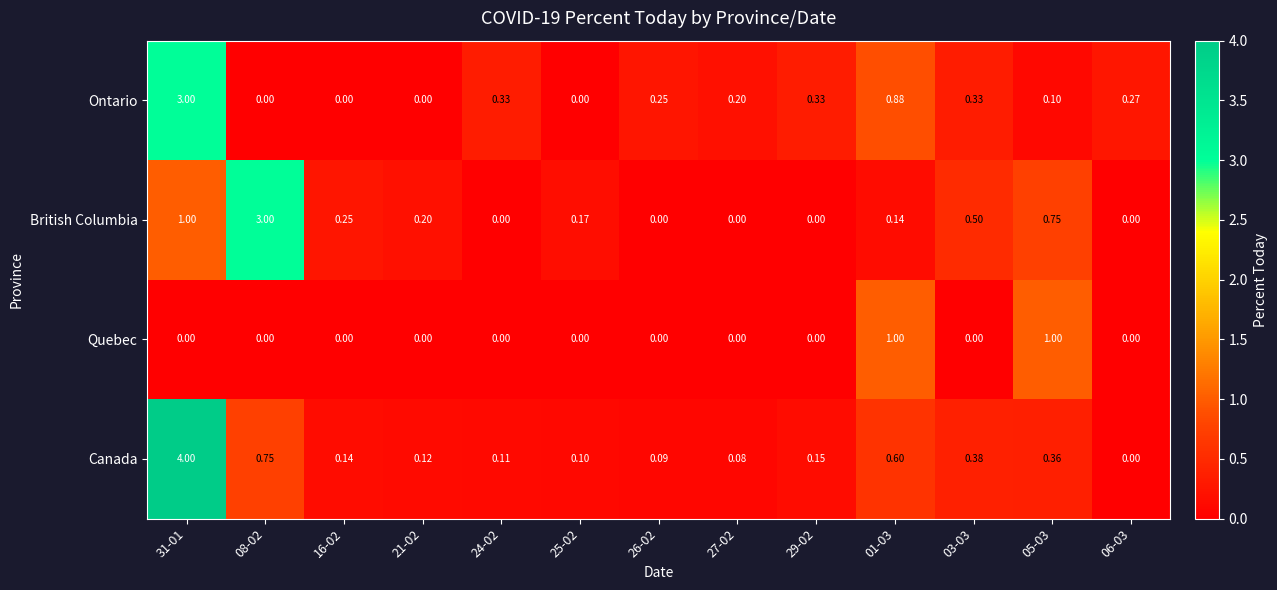

At 31-01, list the series in order from largest to smallest.

Canada, Ontario, British Columbia, Quebec